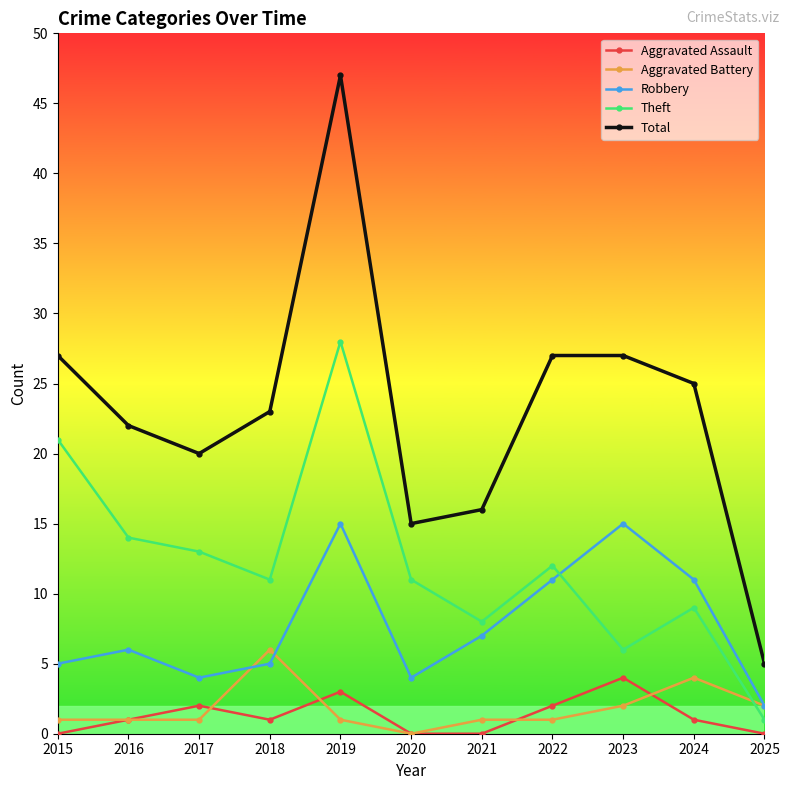

What are all the series names shown in the legend?

Aggravated Assault, Aggravated Battery, Robbery, Theft, Total